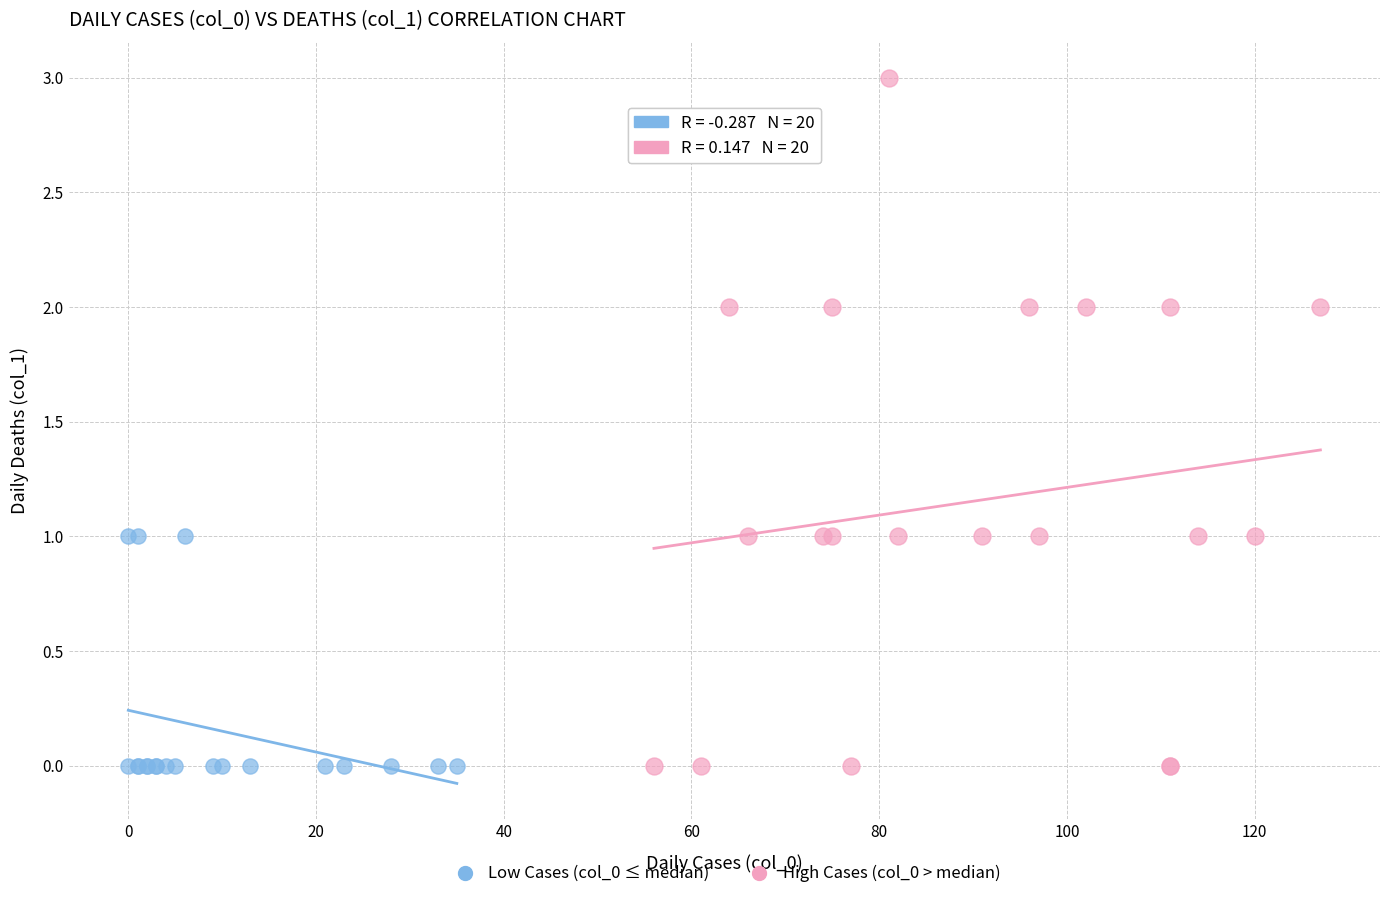

Which series contains the highest Y value?

High Cases (col_0 > median)